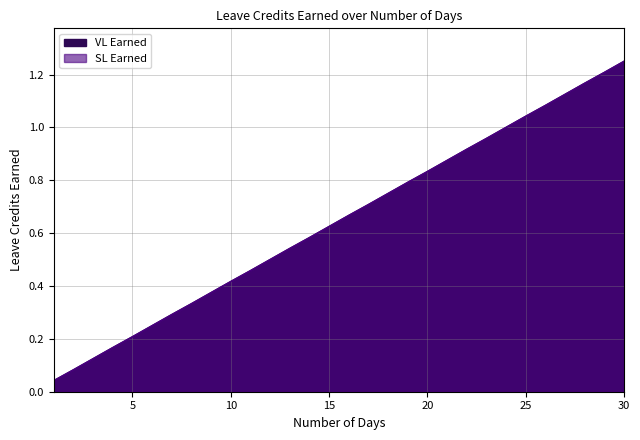

Which series has the largest total across all categories?

VL Earned